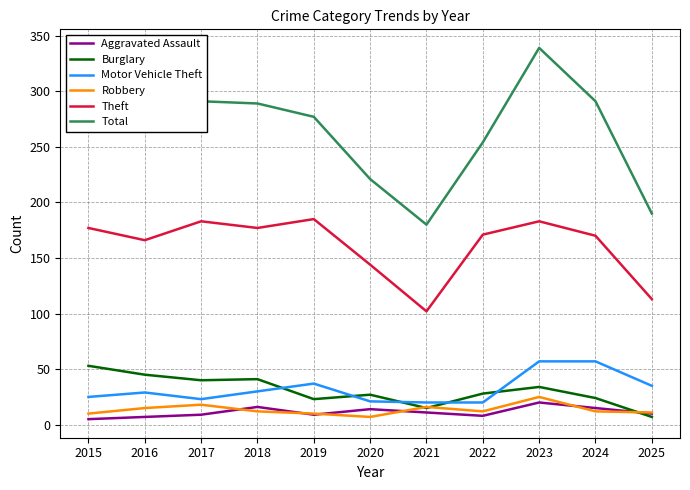

What is the maximum value for Aggravated Assault?

20